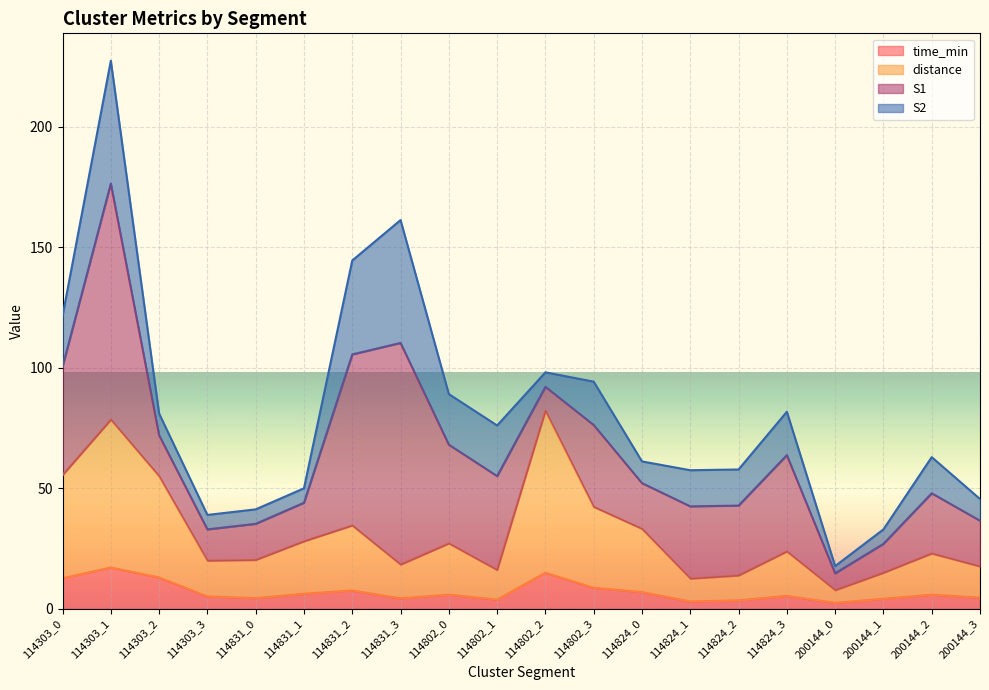

True or false: distance and time_min intersect in this chart.

False